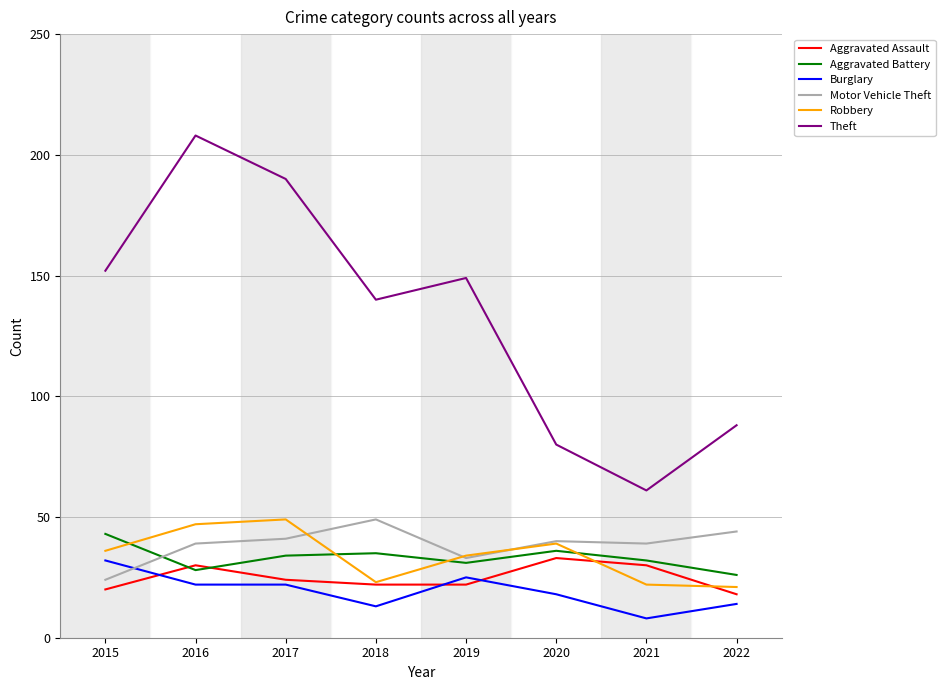

Reading right to left, what are all the values shown in this chart?

Aggravated Assault: 2022=18	2021=30	2020=33	2019=22	2018=22	2017=24	2016=30	2015=20
Aggravated Battery: 2022=26	2021=32	2020=36	2019=31	2018=35	2017=34	2016=28	2015=43
Burglary: 2022=14	2021=8	2020=18	2019=25	2018=13	2017=22	2016=22	2015=32
Motor Vehicle Theft: 2022=44	2021=39	2020=40	2019=33	2018=49	2017=41	2016=39	2015=24
Robbery: 2022=21	2021=22	2020=39	2019=34	2018=23	2017=49	2016=47	2015=36
Theft: 2022=88	2021=61	2020=80	2019=149	2018=140	2017=190	2016=208	2015=152